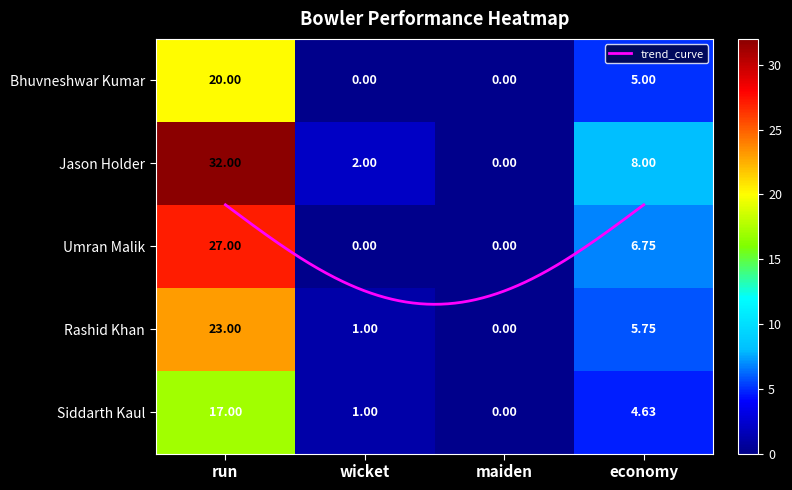

Which series has the largest total across all categories?

Jason Holder